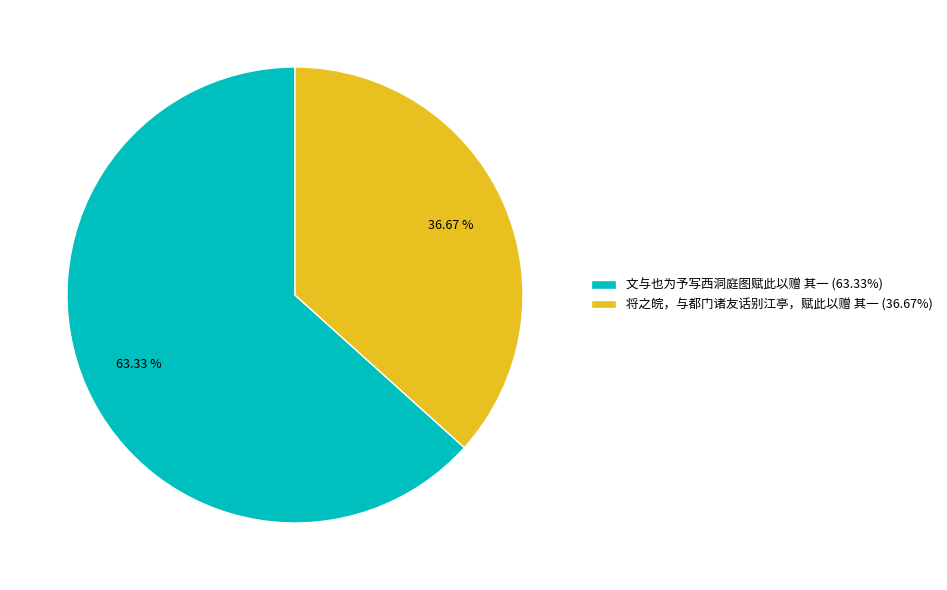

The 将之皖，与都门诸友话别江亭，赋此以赠 其一 slice represents 37% of the pie. True or false?

True